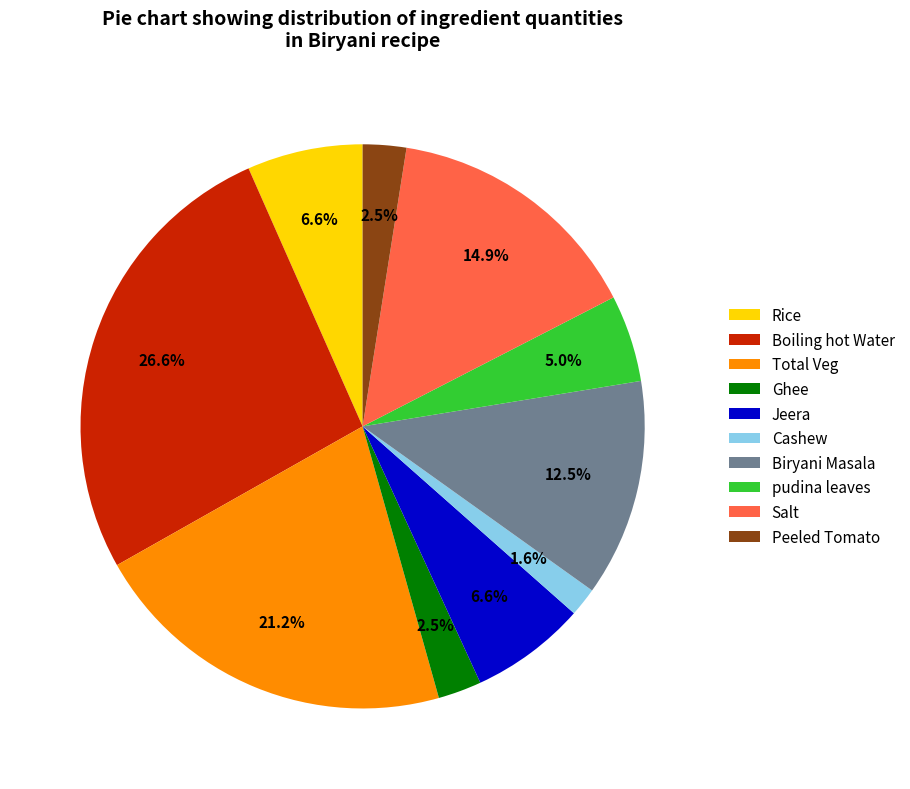

To the nearest percent, what is the difference between the Salt and Jeera slice percentages?

8%